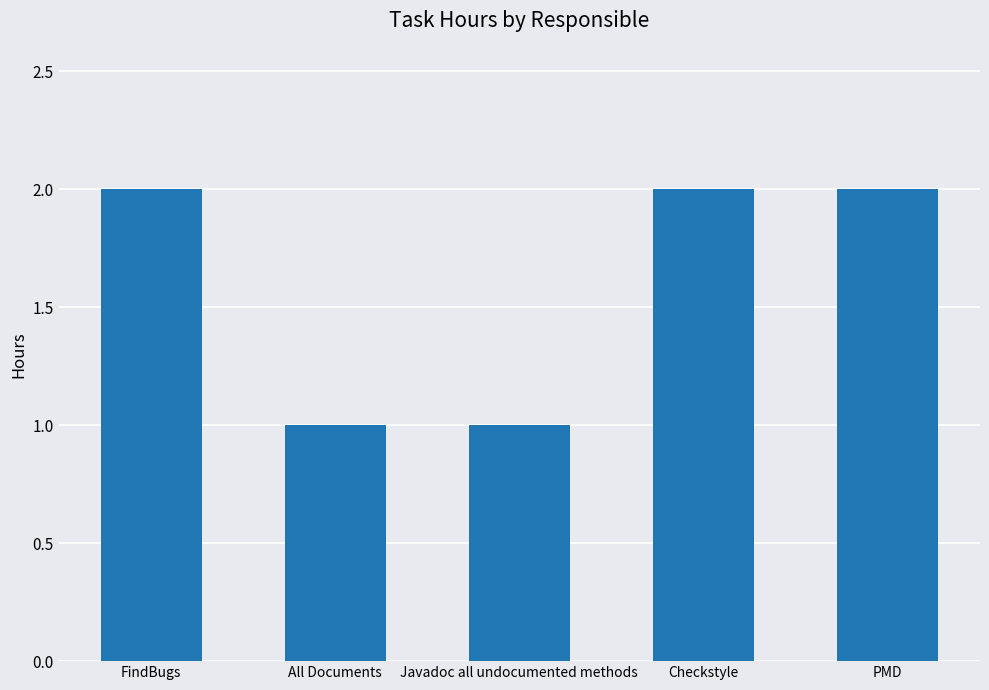

Reading left to right, what are all the values shown in this chart?

FindBugs=2	All Documents=1	Javadoc all undocumented methods=1	Checkstyle=2	PMD=2